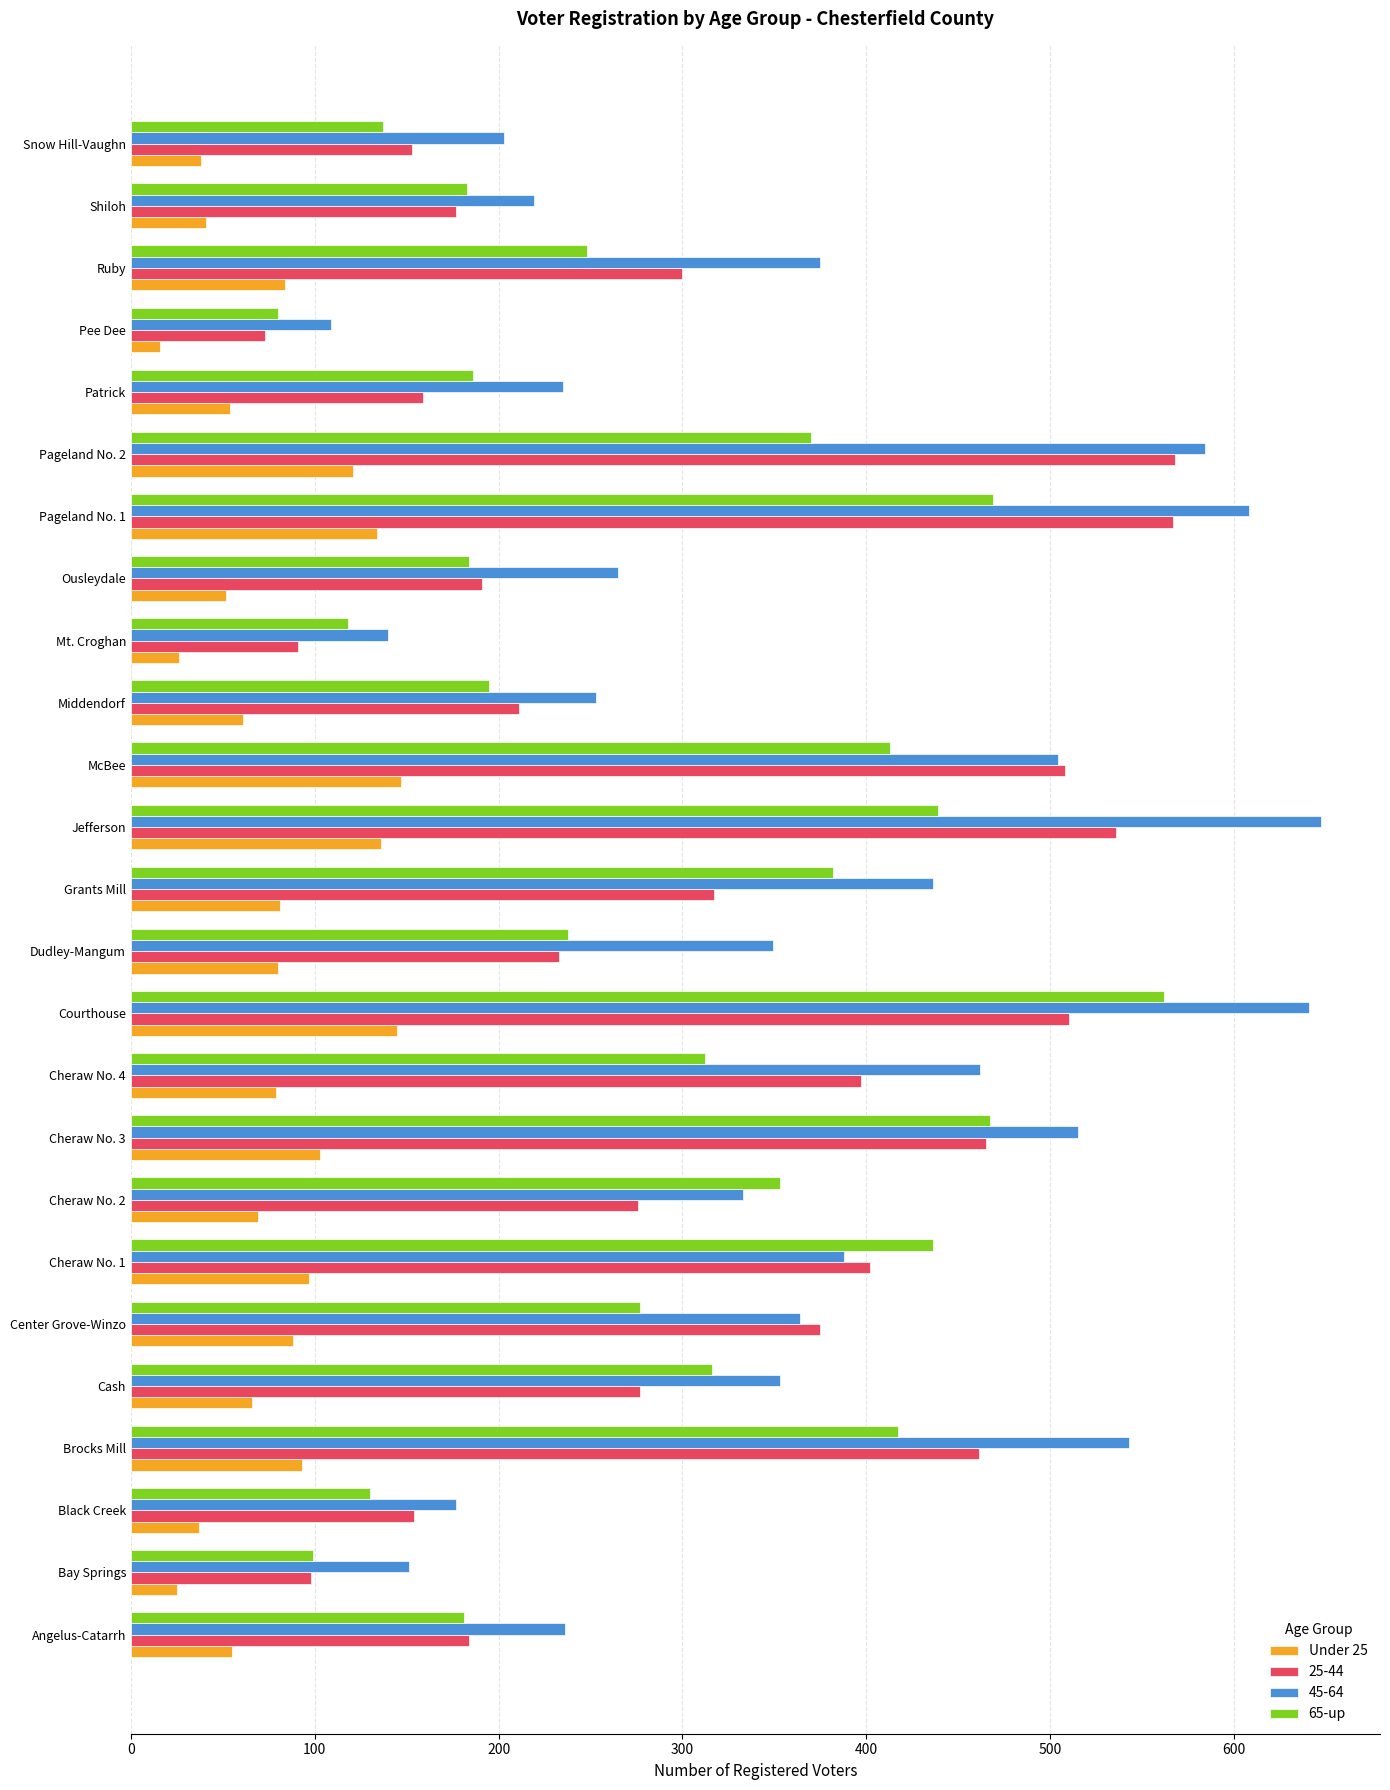

At which category is the sum across all series the highest?

Courthouse